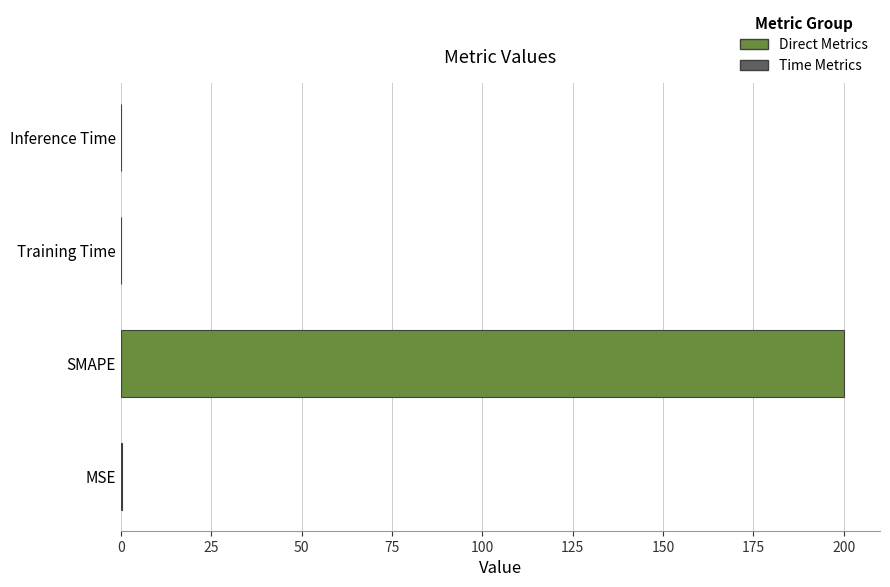

What is the maximum value shown in the chart?

200.0